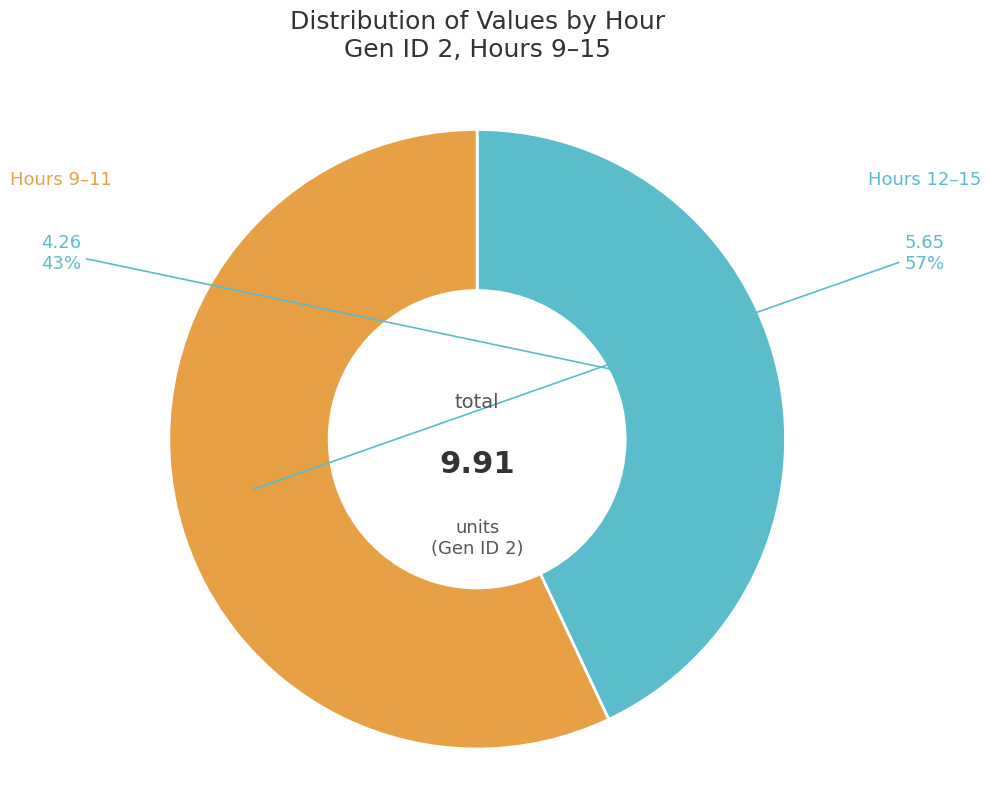

To the nearest percent, what is the difference between the largest and smallest slice percentages?

14%